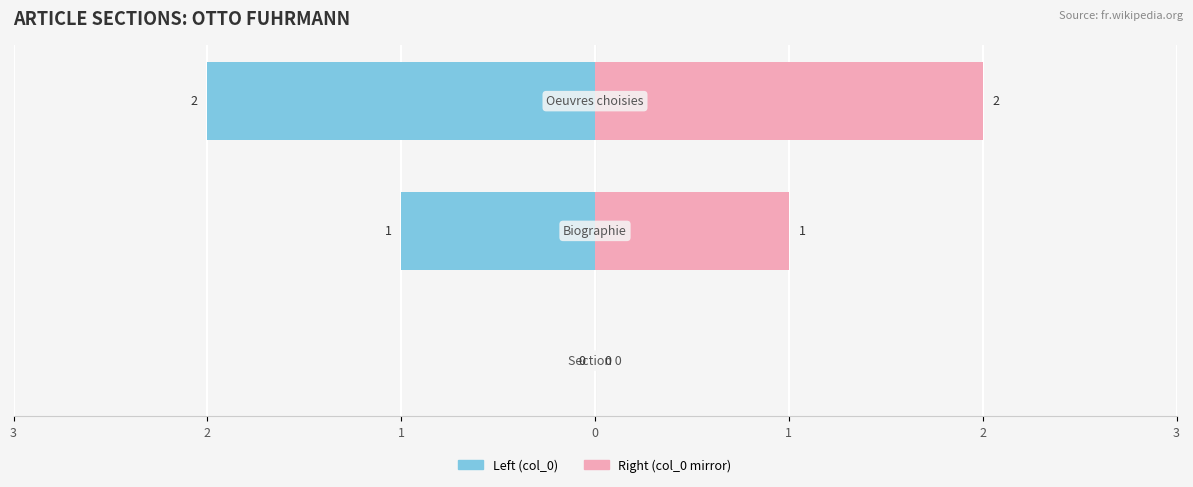

What is the spread (max minus min) of values at 2?

2